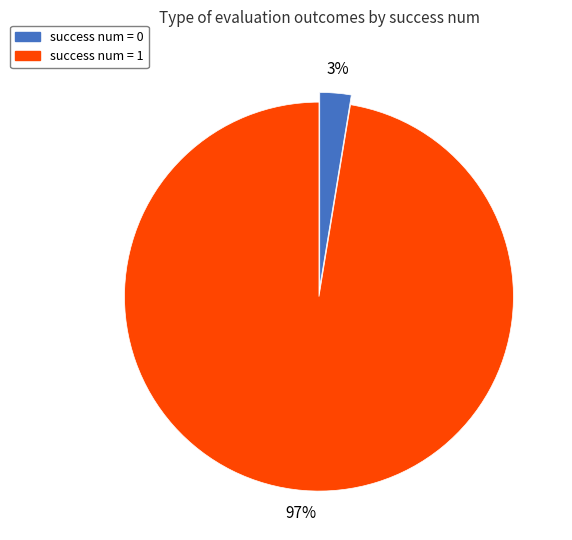

To the nearest percent, what is the average slice percentage?

50%